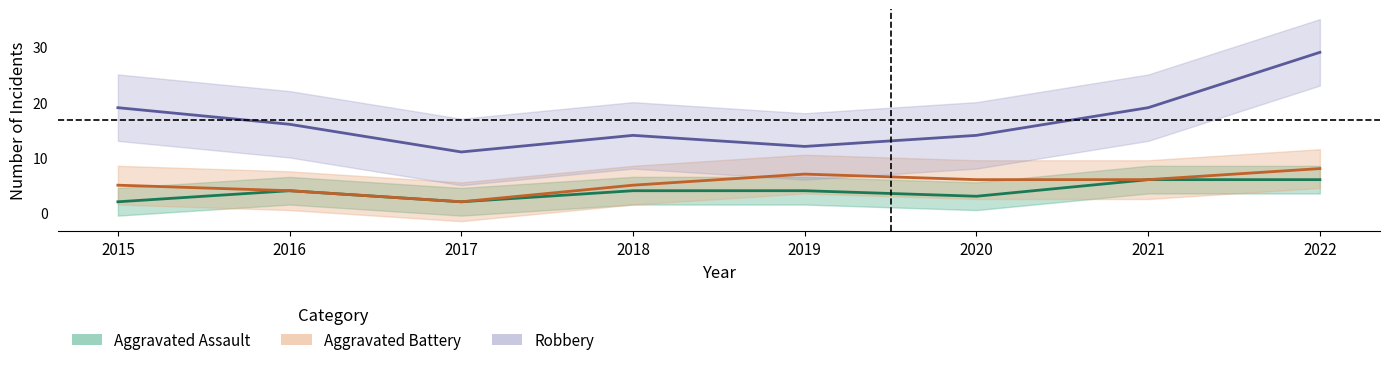

How many lines are shown in the chart?

3